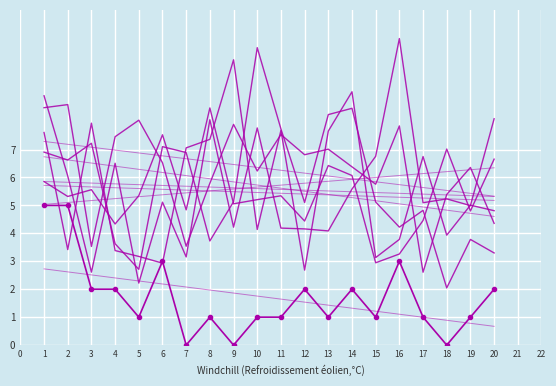

How many values in FC are above zero?

17